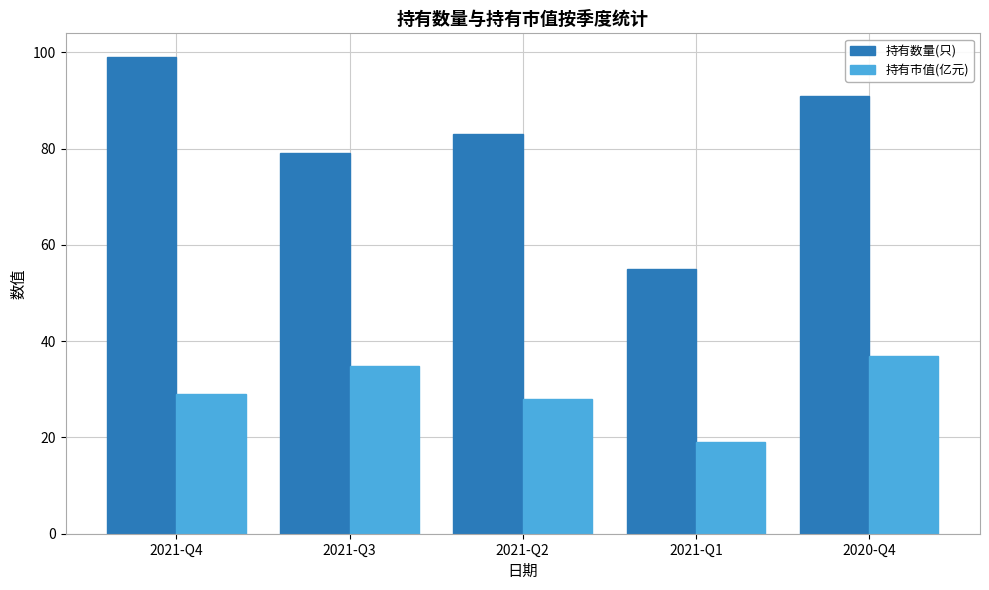

What position from the right is 2021-Q4?

5